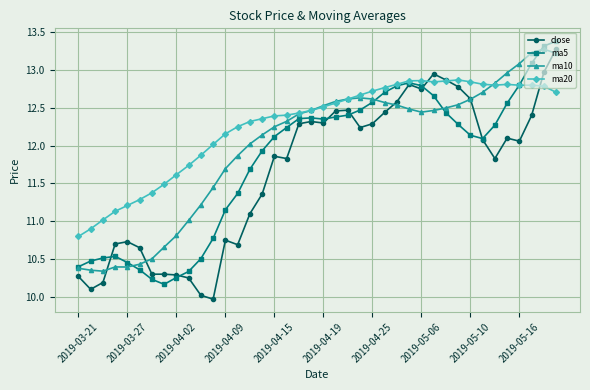

Which series has the largest total across all categories?

ma20